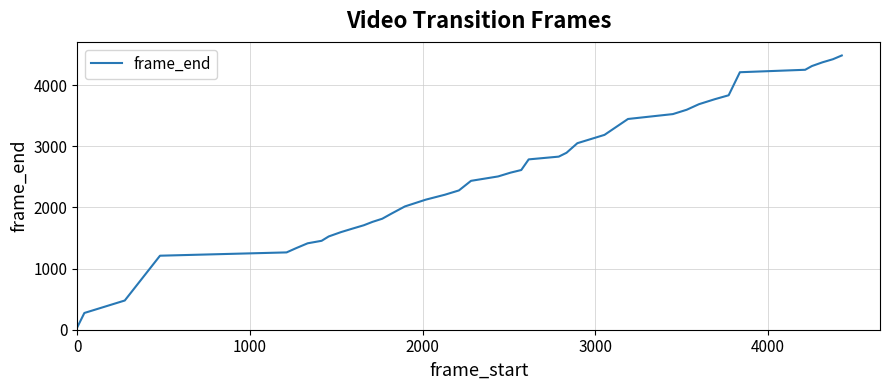

What is the maximum value shown in the chart?

4487